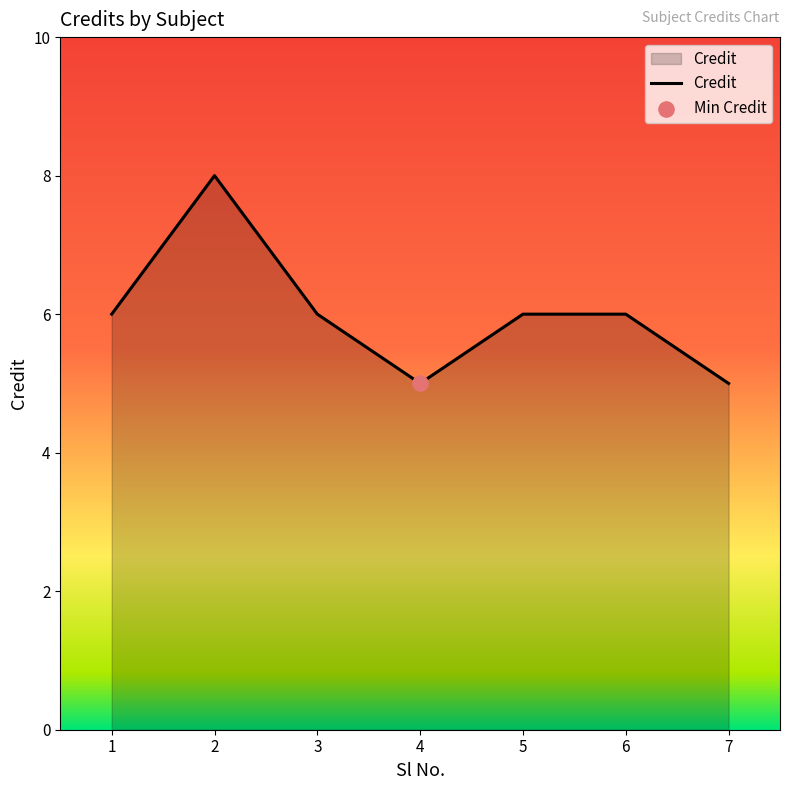

Approximately how many times larger is the value at 4 compared to 1?

0.8